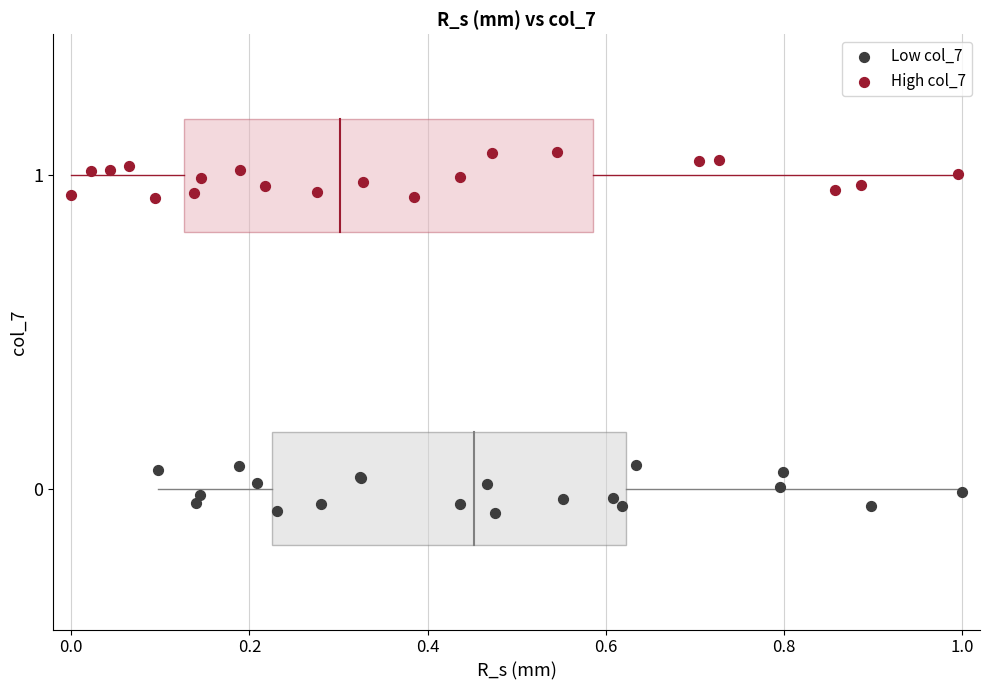

Which series contains the lowest Y value?

Low col_7